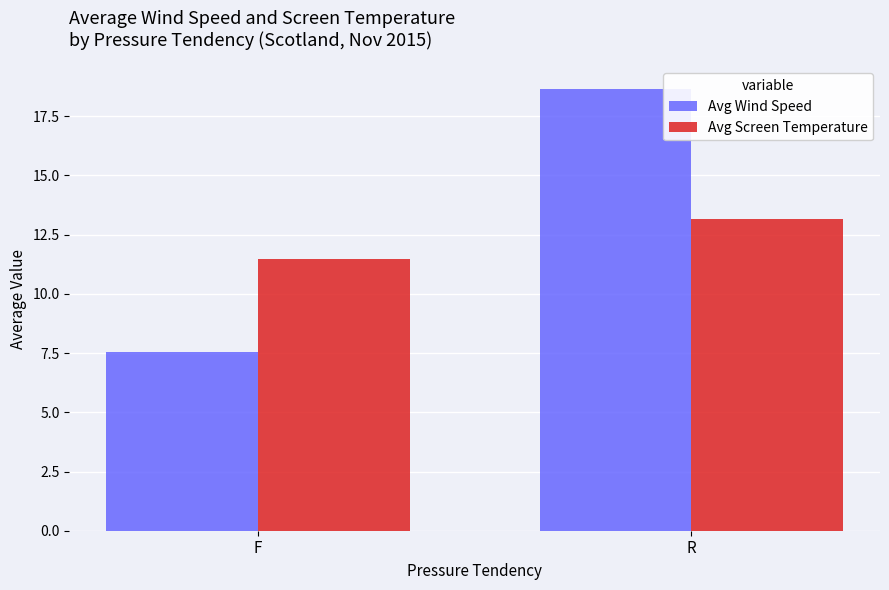

At which category is the sum across all series the highest?

R